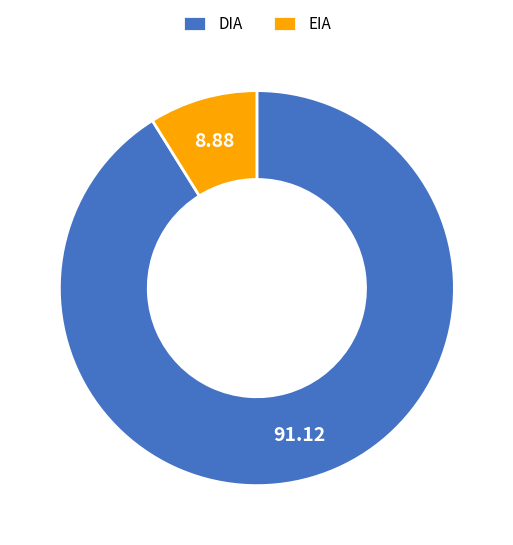

Between EIA and DIA, which is larger?

DIA